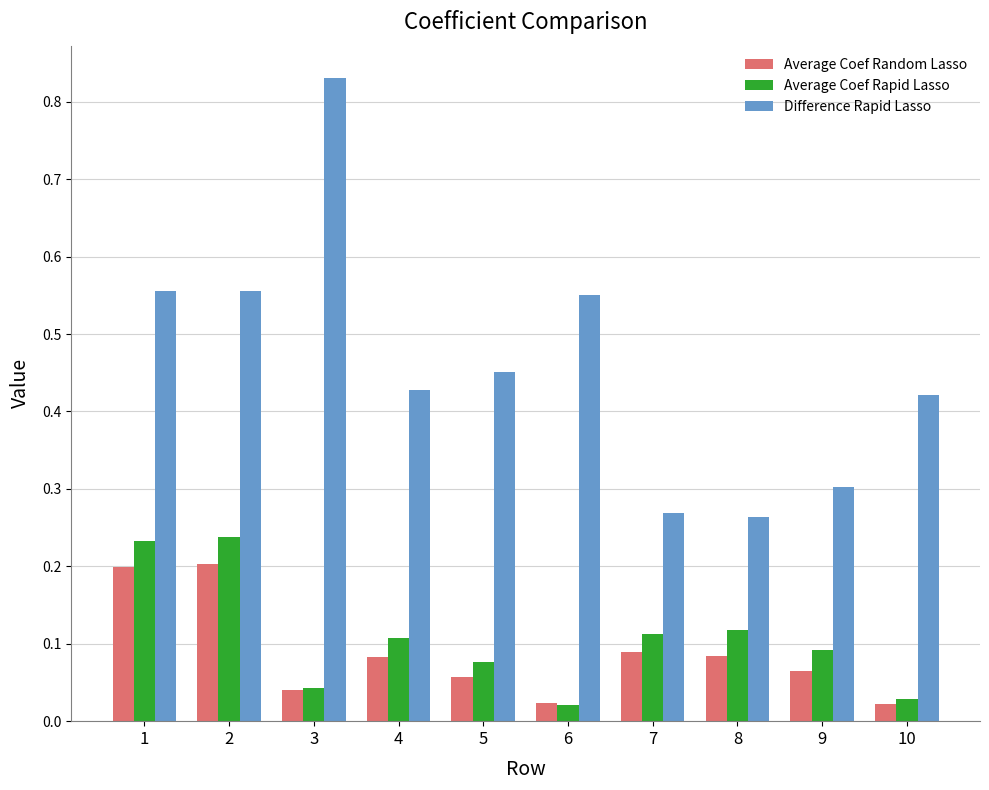

How many bars are there in total?

30